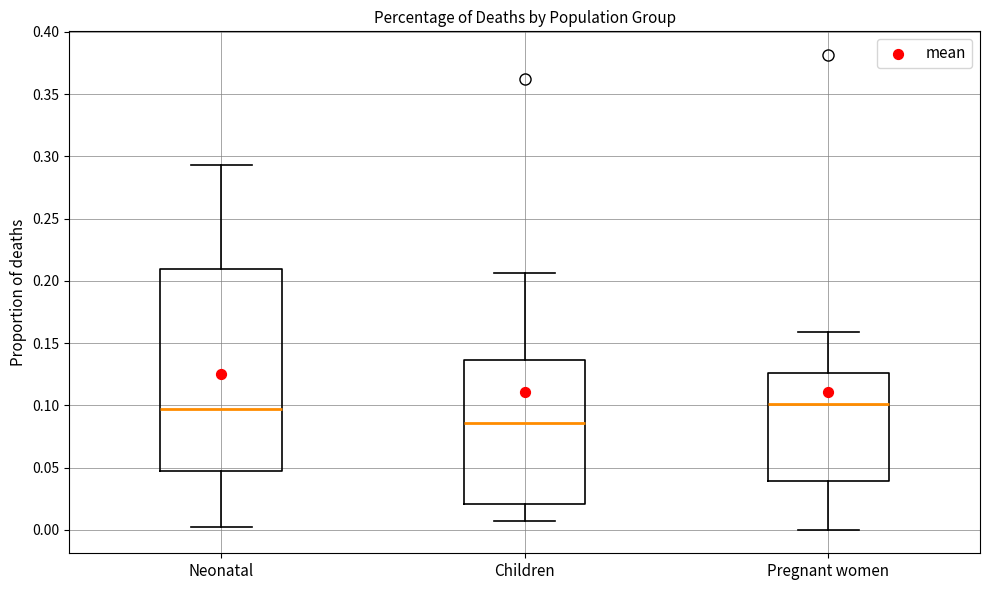

Reading left to right, transcribe this box plot: for each box, give where its median line is, the range the box spans, and where its two whiskers end, as read against the y-axis. The values are not printed on the chart, so give them approximately, as read against the axis.

Neonatal: median 0.095, box 0.050 to 0.210, whiskers 0.005 to 0.295
Children: median 0.085, box 0.020 to 0.135, whiskers 0.010 to 0.205
Pregnant women: median 0.100, box 0.040 to 0.125, whiskers 0.000 to 0.160